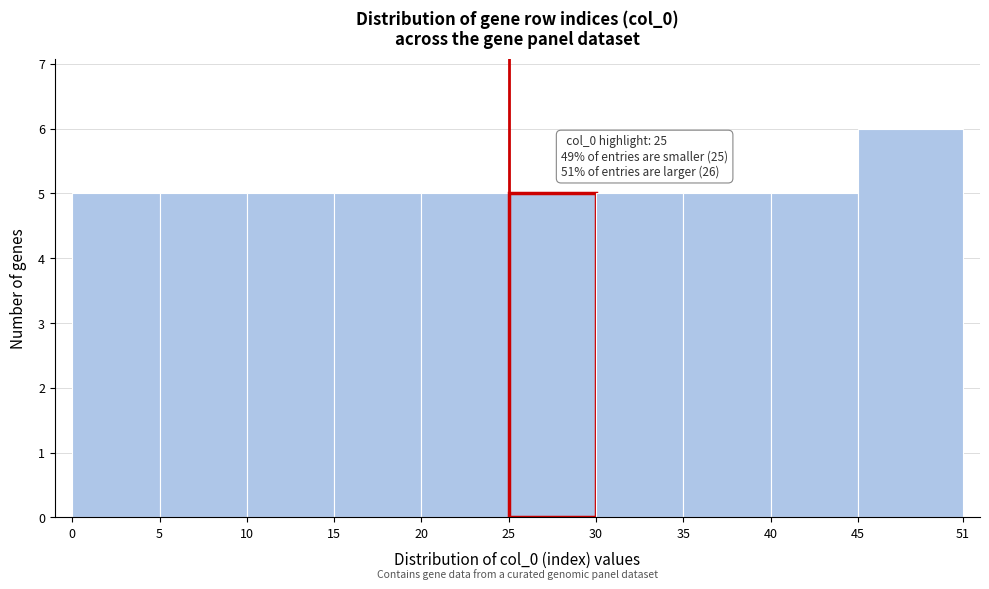

Which range on the x-axis has the tallest bar?

45 to 51